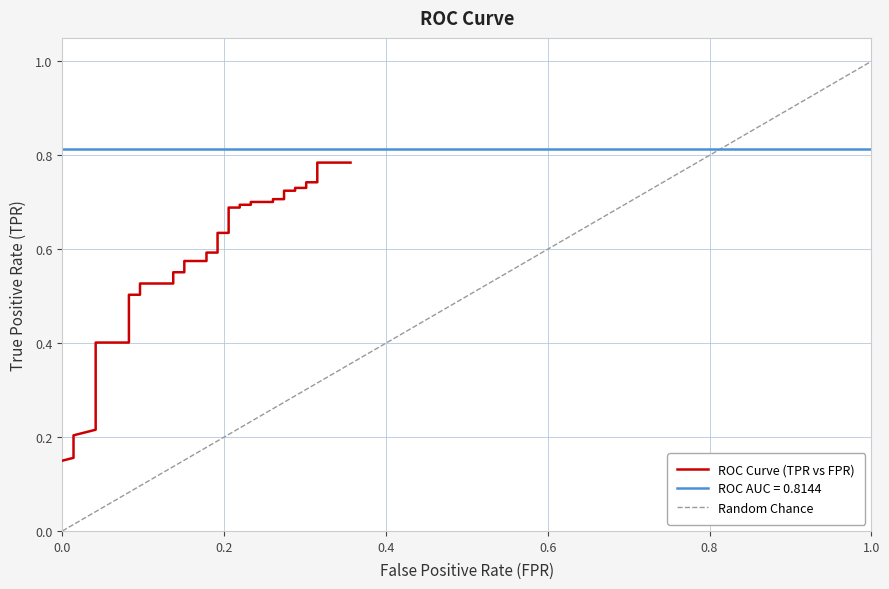

True or false: the data has more than 1 interior local peaks.

False